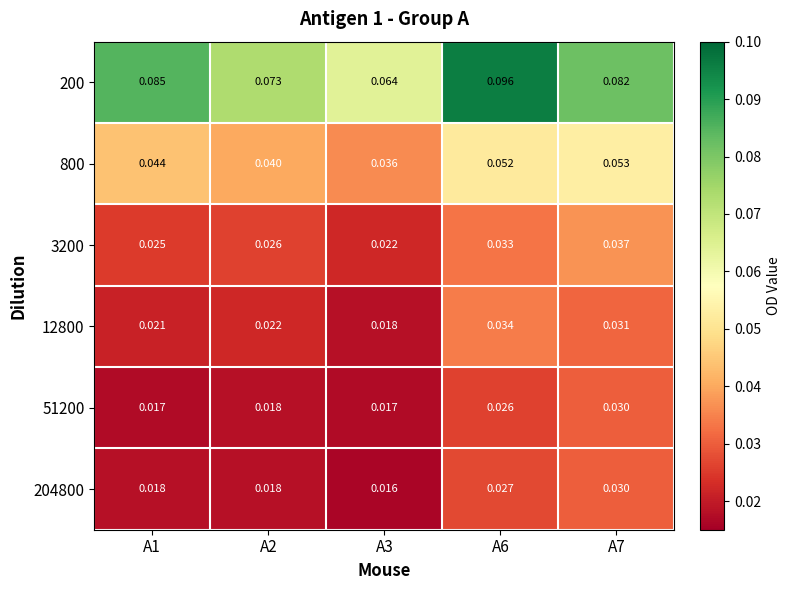

How many distinct data groups are displayed?

6